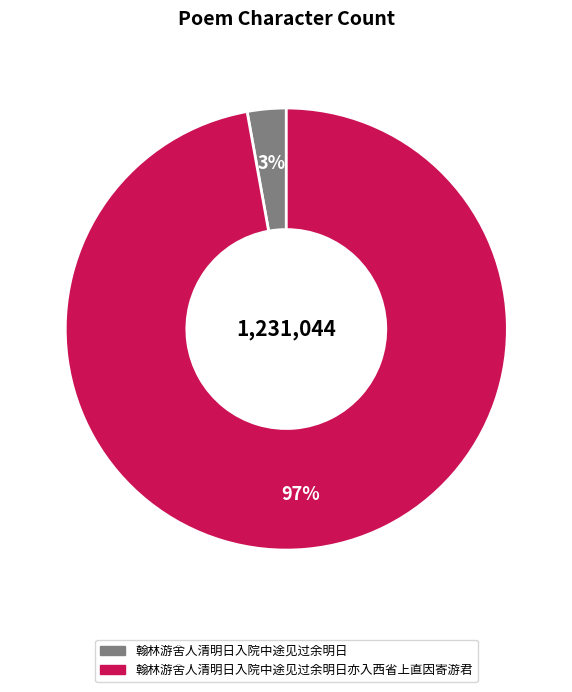

Which category accounts for the majority?

翰林游舍人清明日入院中途见过余明日亦入西省上直因寄游君